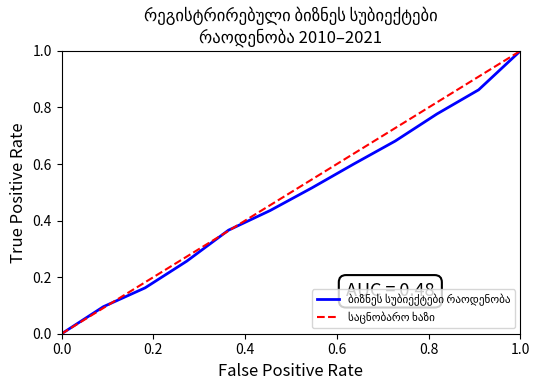

What is the average value?

0.5